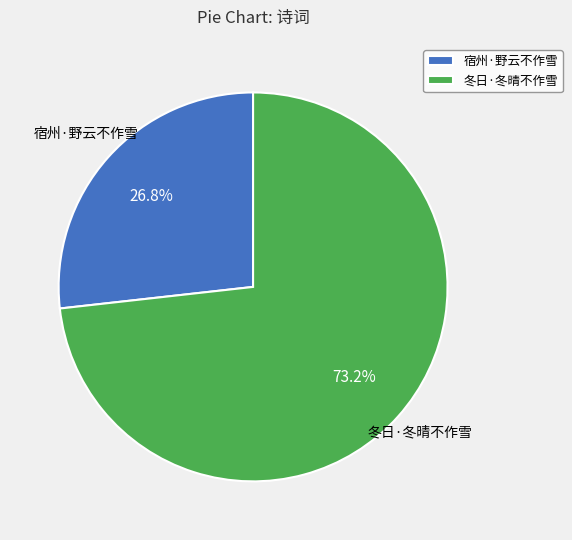

Count the number of slices in the pie.

2